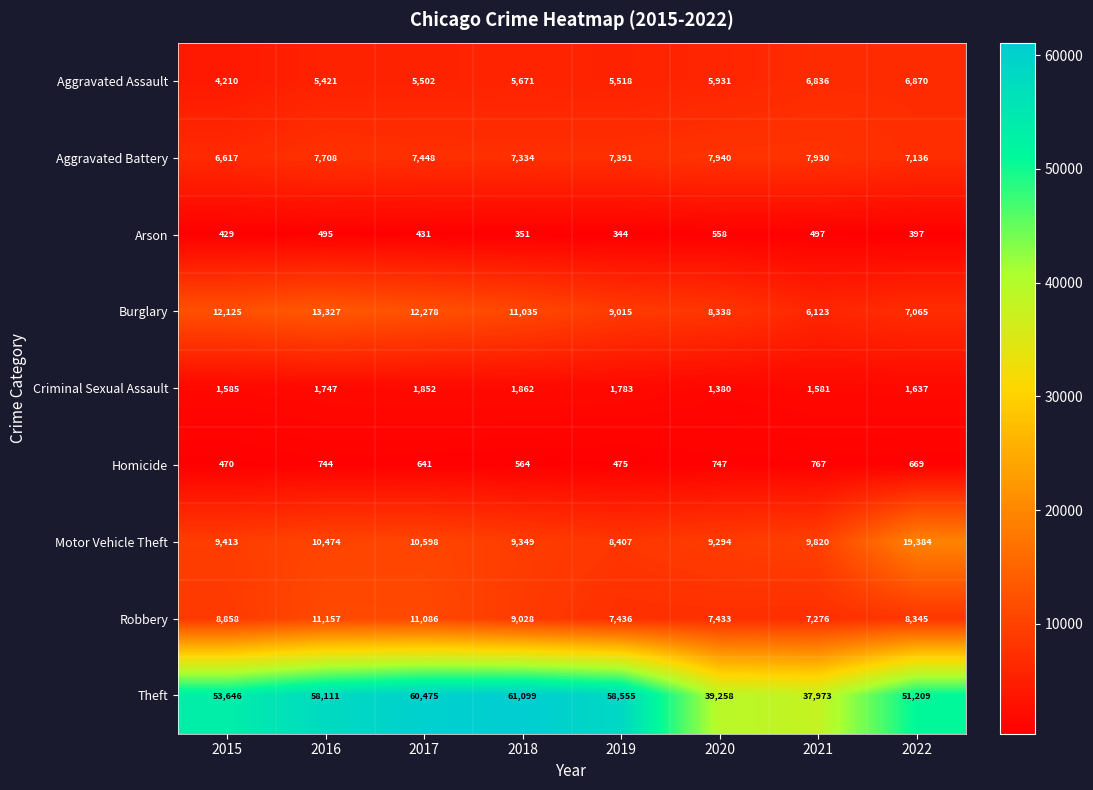

Count the number of categories in the chart.

8